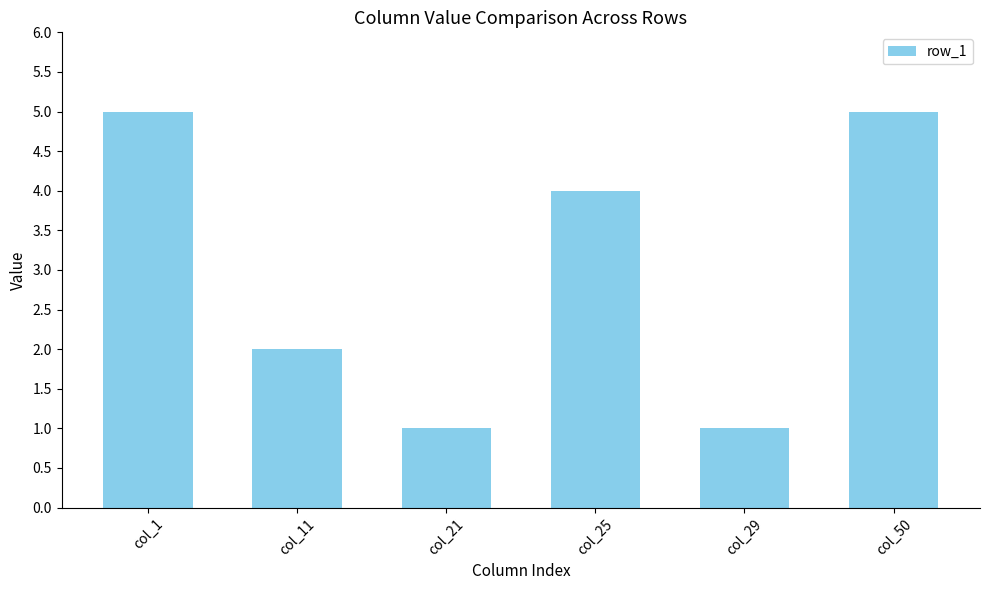

The chart shows a value of 8 at col_50. True or false?

False